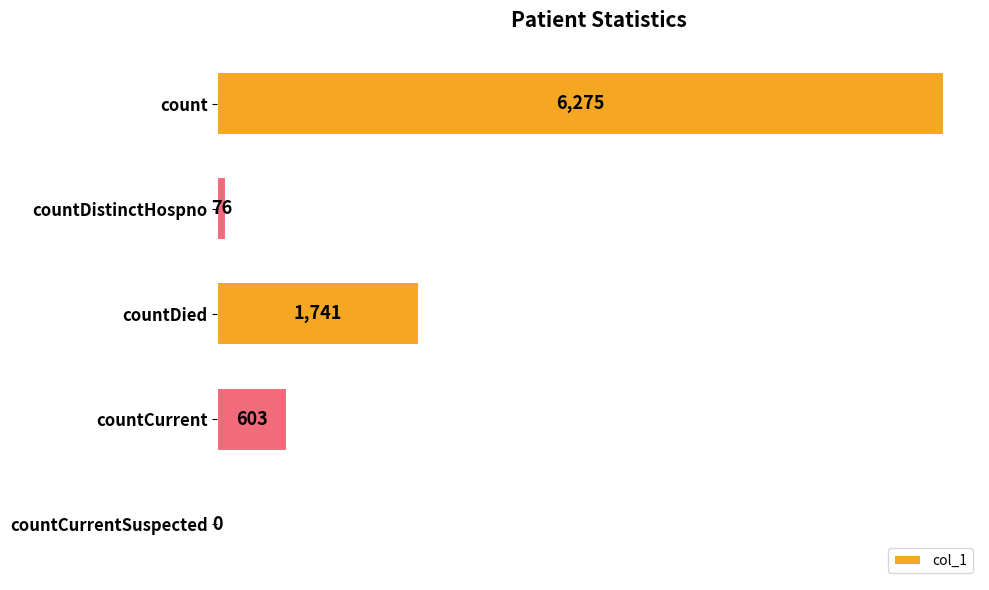

What is the sum of the values at countCurrent and countDied?

2344